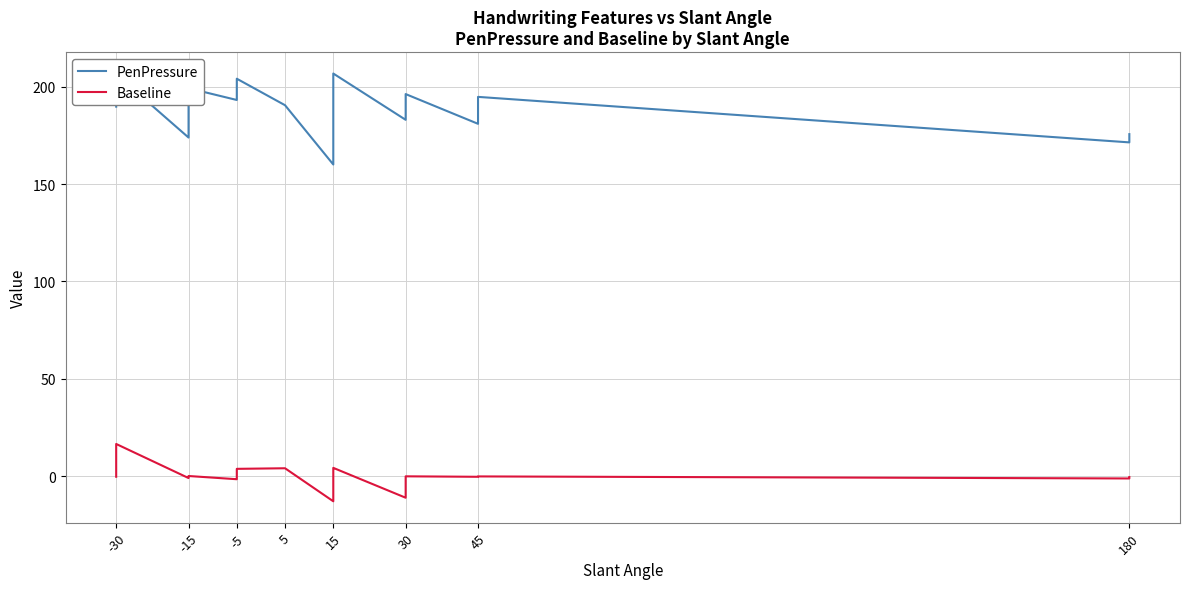

Which series has the largest range (max minus min)?

PenPressure